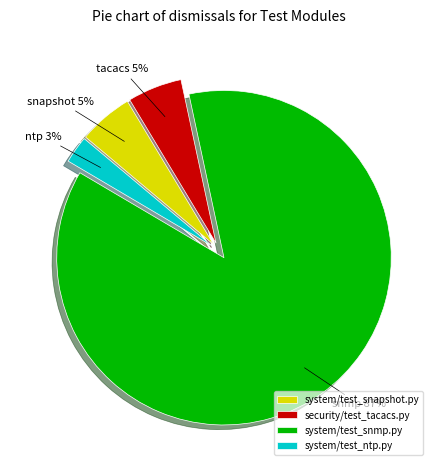

True or false: system/test_ntp.py accounts for 3% of the total.

True